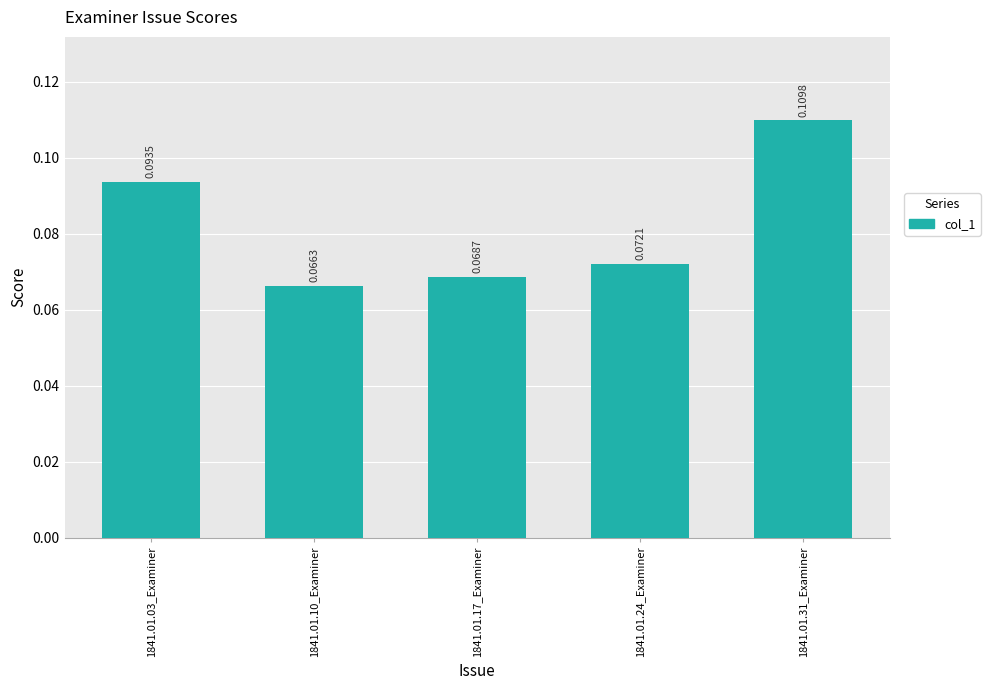

Rank the categories by value from lowest to highest.

1841.01.10_Examiner, 1841.01.17_Examiner, 1841.01.24_Examiner, 1841.01.03_Examiner, 1841.01.31_Examiner